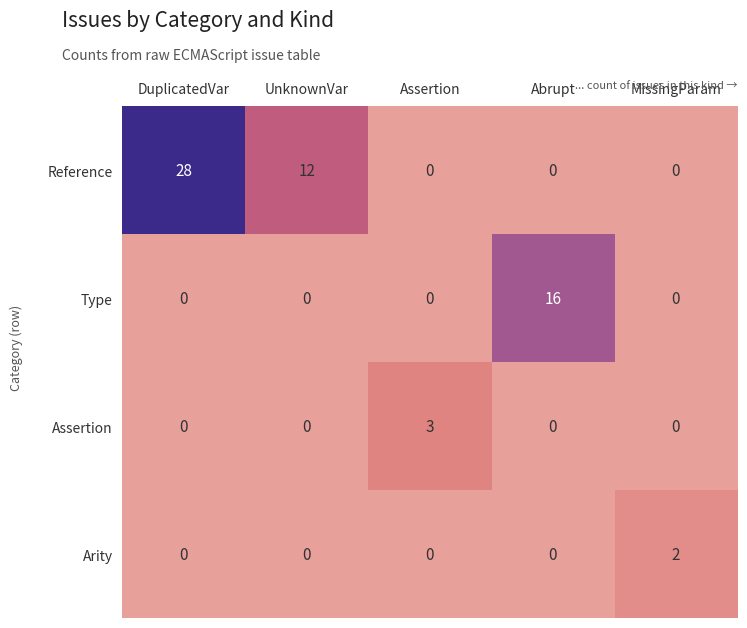

The Reference series shows -19 at MissingParam. True or false?

False